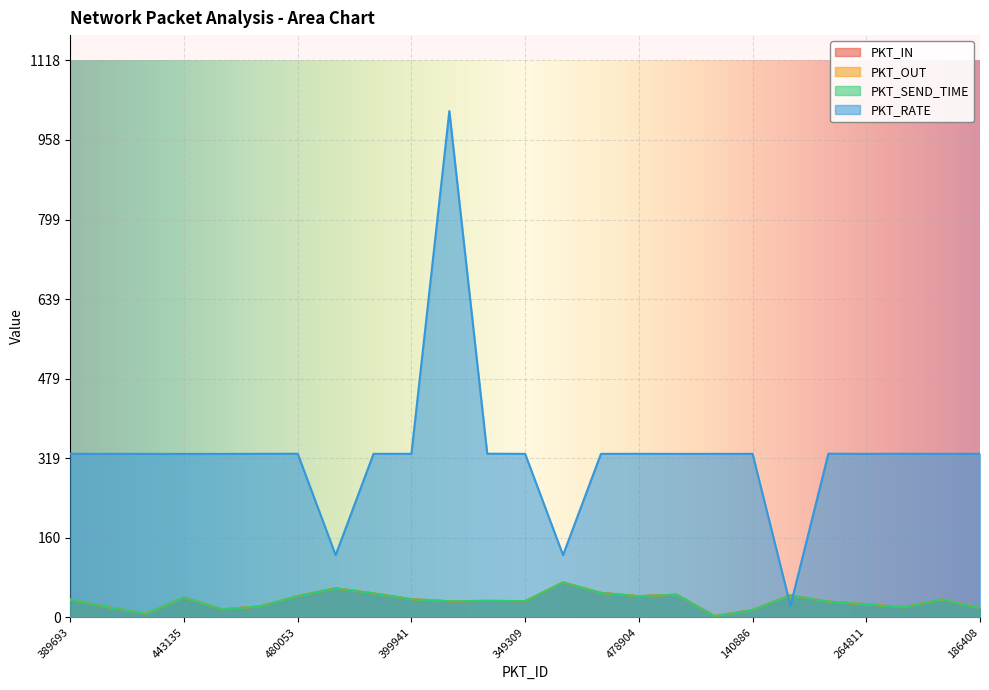

How many lines are shown in the chart?

4